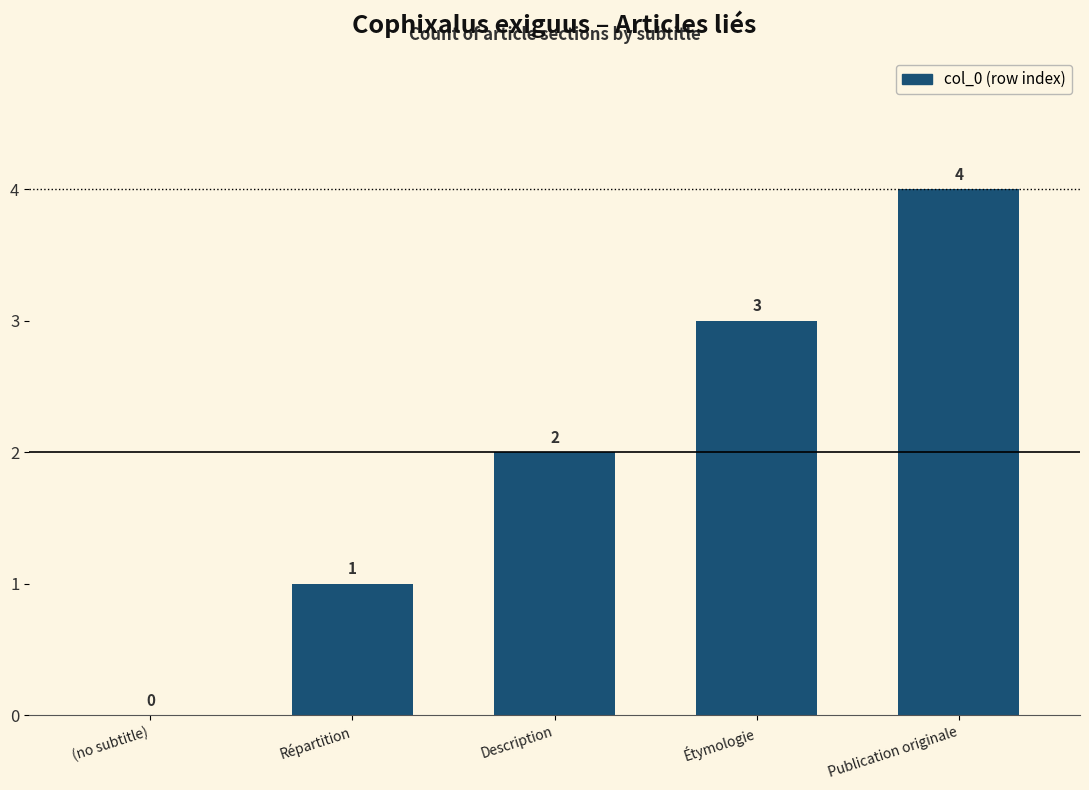

Are the bars grouped side by side (vs. stacked)?

No